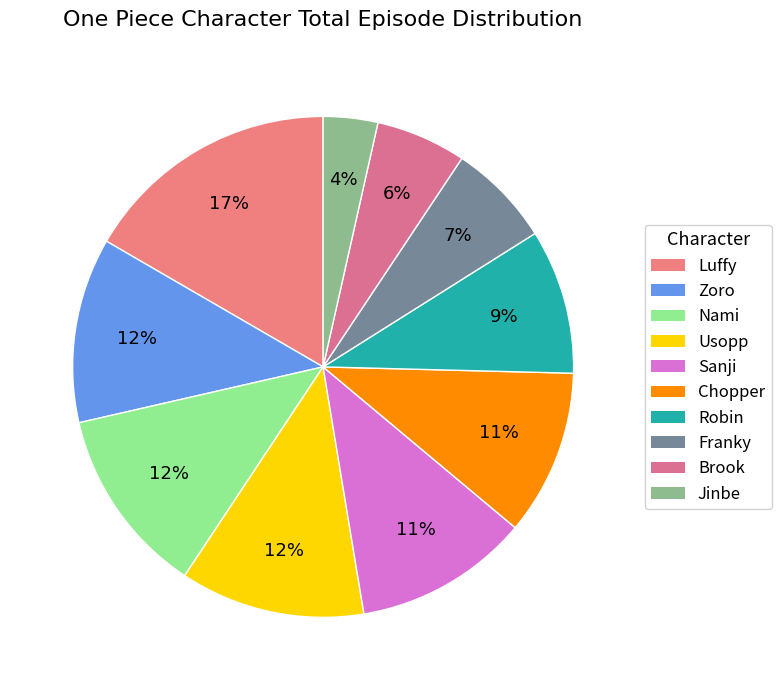

To the nearest percent, what portion does Zoro represent?

12%